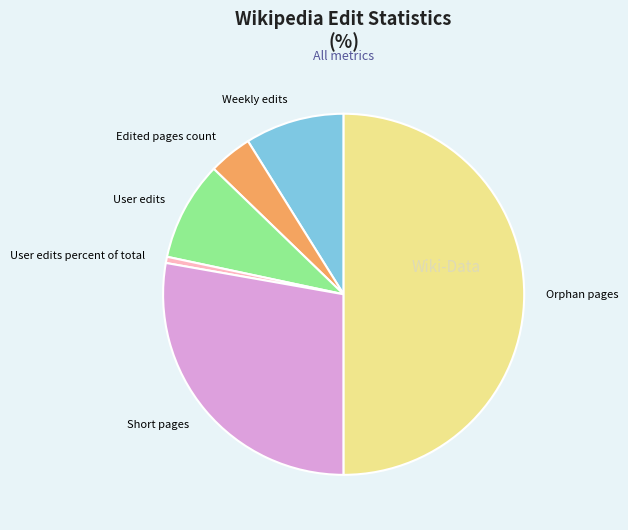

Which has a higher value, User edits percent of total or Weekly edits?

Weekly edits